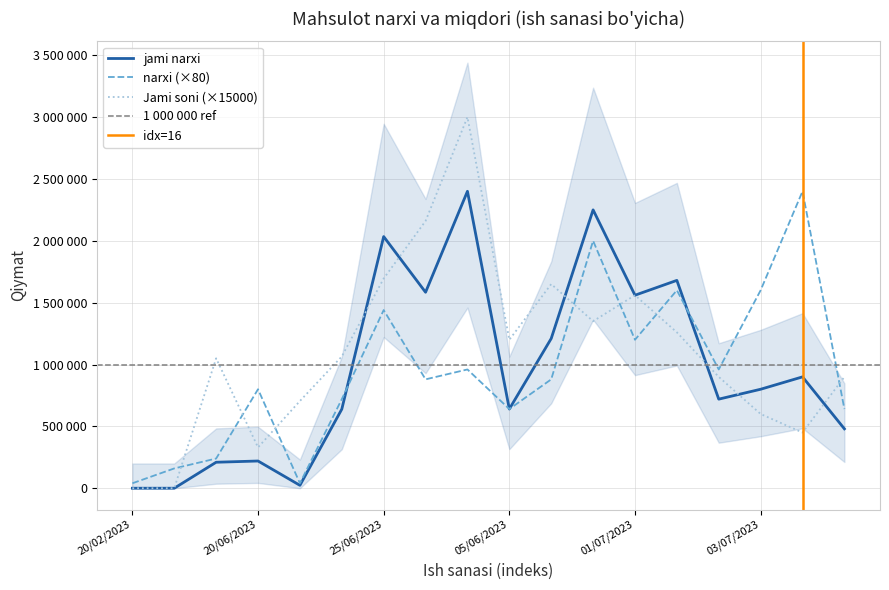

Between which two adjacent categories do jami narxi and narxi first intersect?

20/06/2023 and 25/06/2023